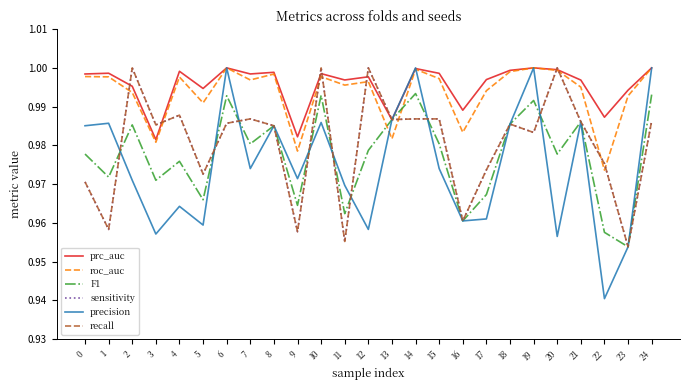

What is the maximum value shown in the chart?

1.0